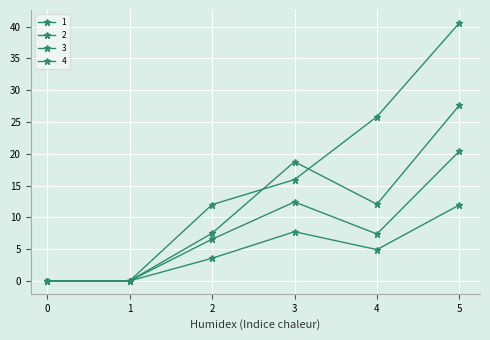

True or false: 2 and 3 intersect in this chart.

False